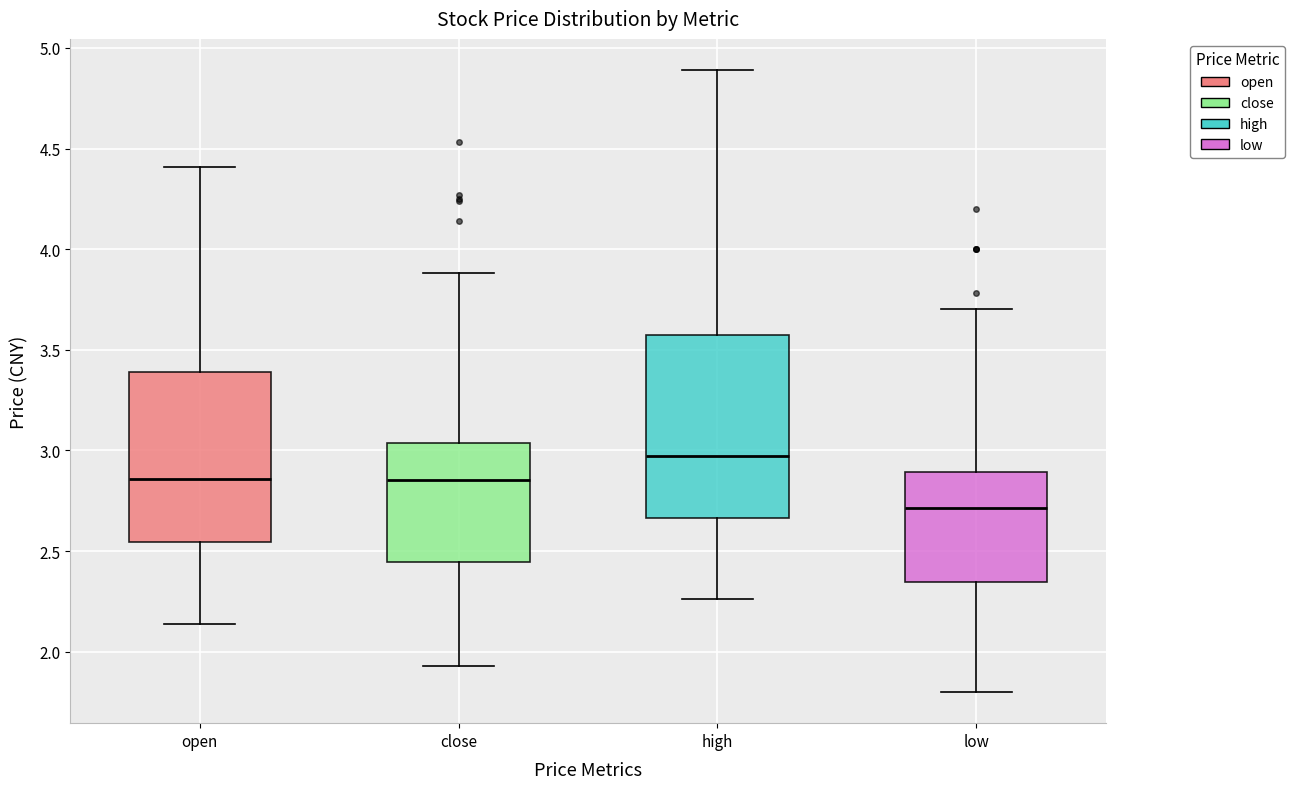

Which box's median line is the highest?

high